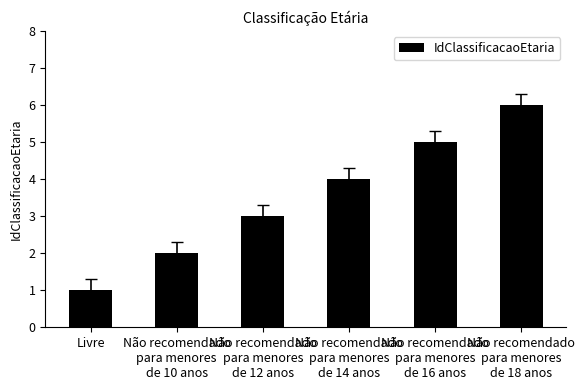

True or false: the data shows 2 at Não recomendado
para menores
de 10 anos.

True